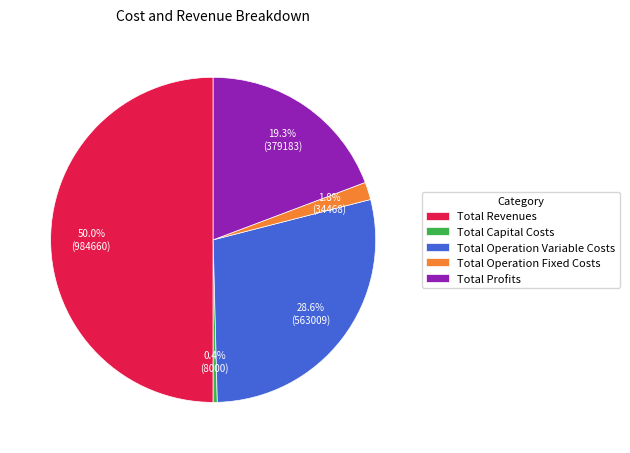

What percentage is the Total Profits slice, to the nearest percent?

19%